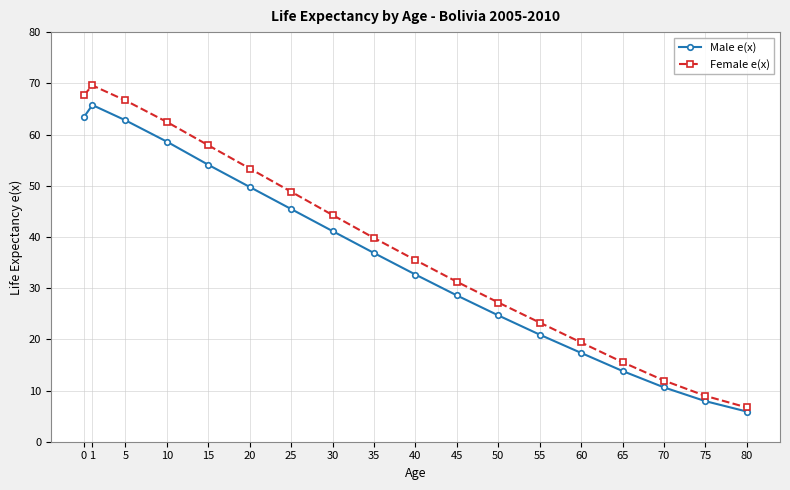

Between 1 and 35, which series saw the biggest shift?

Female e(x)